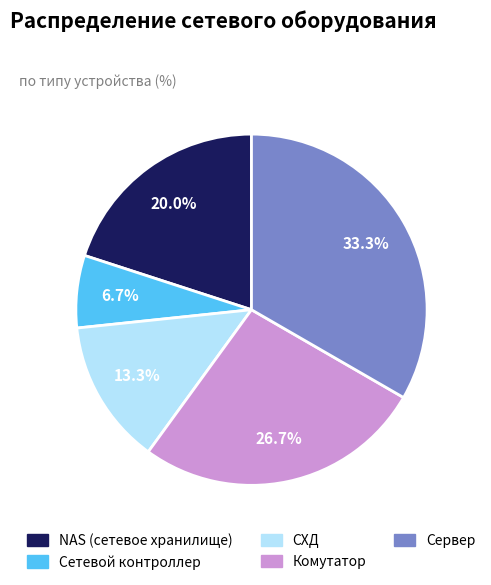

Which has a higher value, Сервер or Комутатор?

Сервер